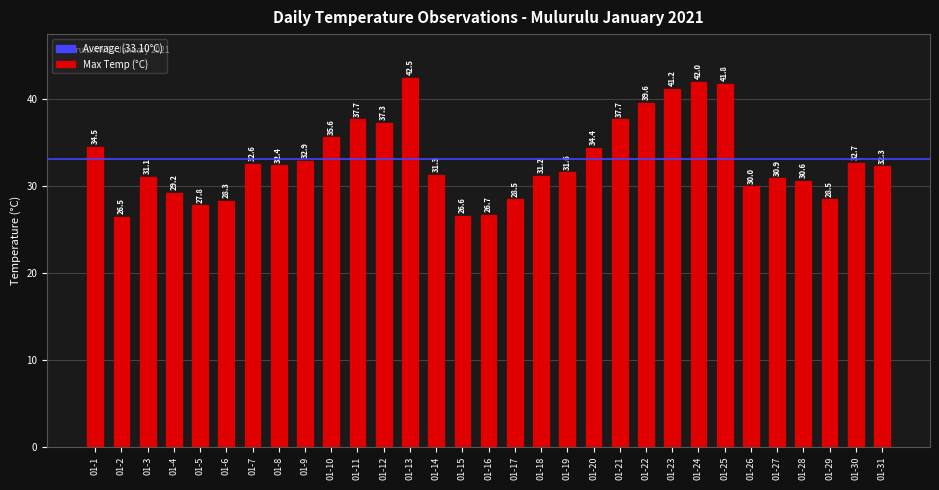

What is the difference between the maximum and minimum values?

16.0